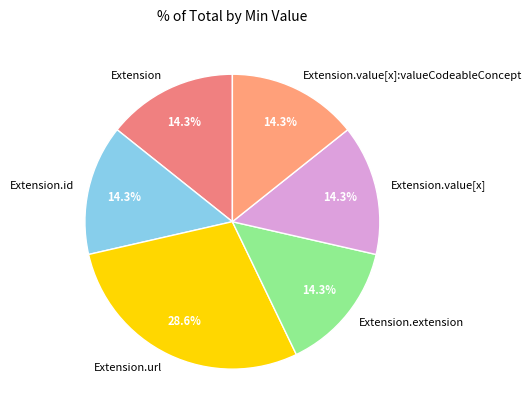

What percentage do Extension.value[x] and Extension.value[x]:valueCodeableConcept together represent?

28.6%